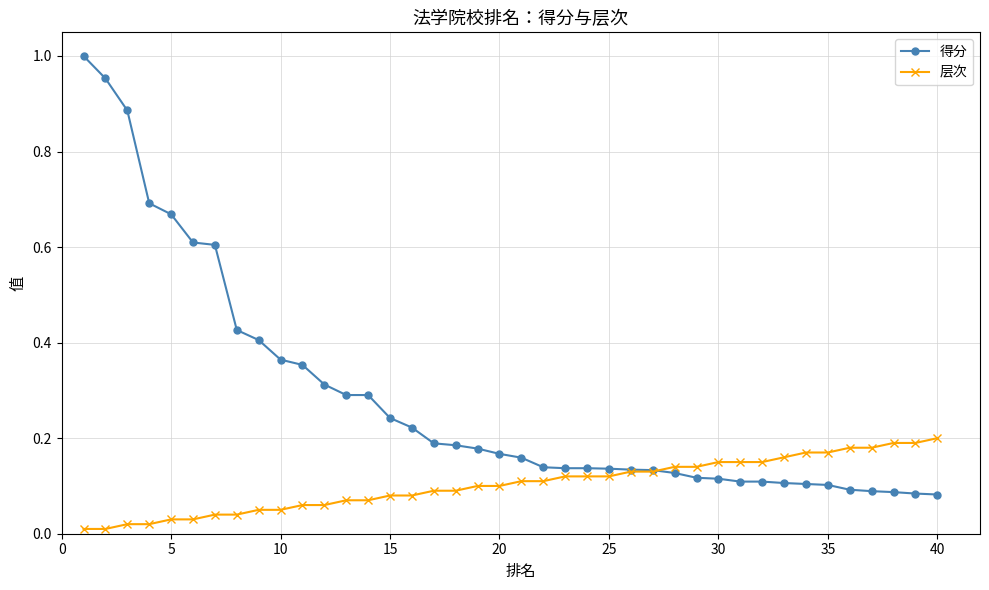

Is this an area chart (filled region under the line)?

No